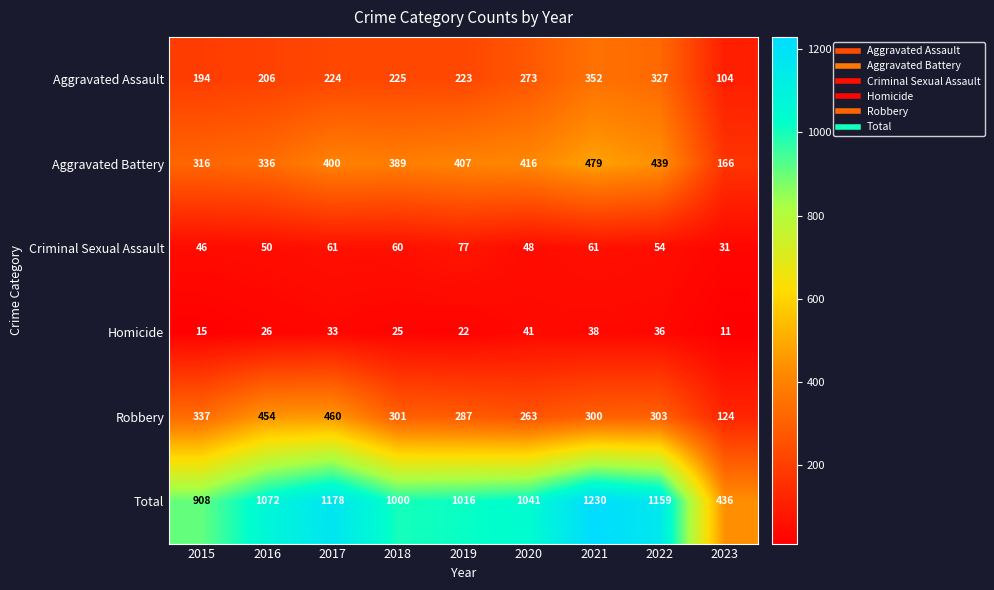

What is the smallest value displayed?

11